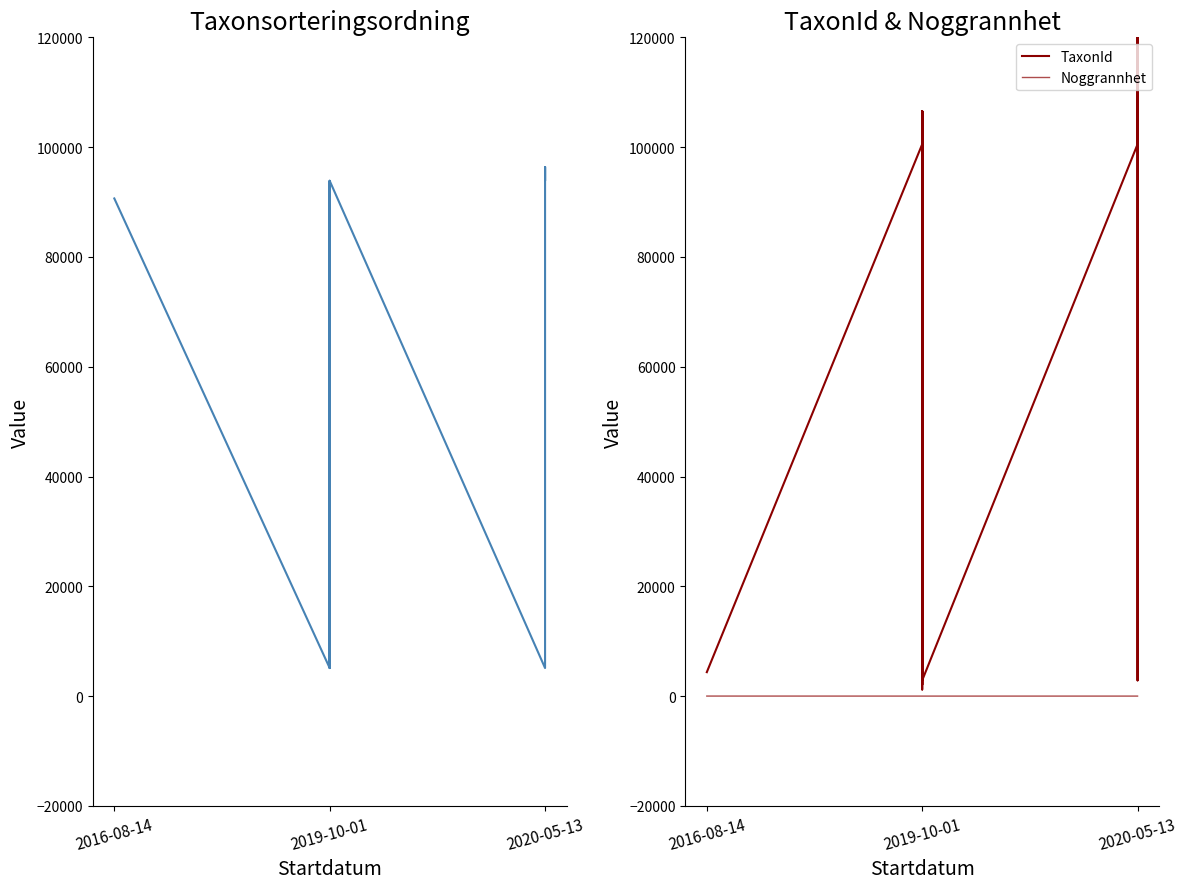

What is the difference between the TaxonId values at 2019-10-01 and 2020-05-13?

97657